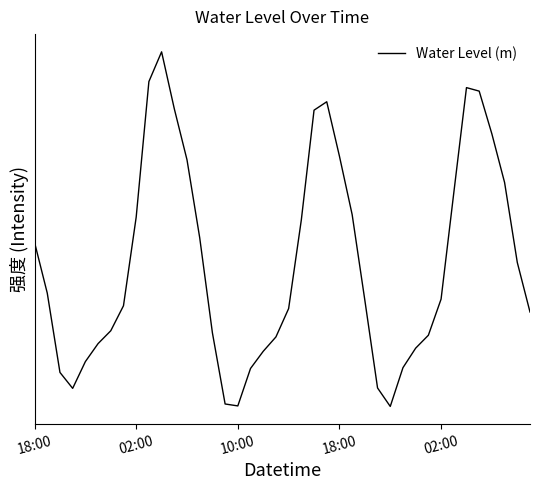

Does the chart display data point markers on the line(s)?

No